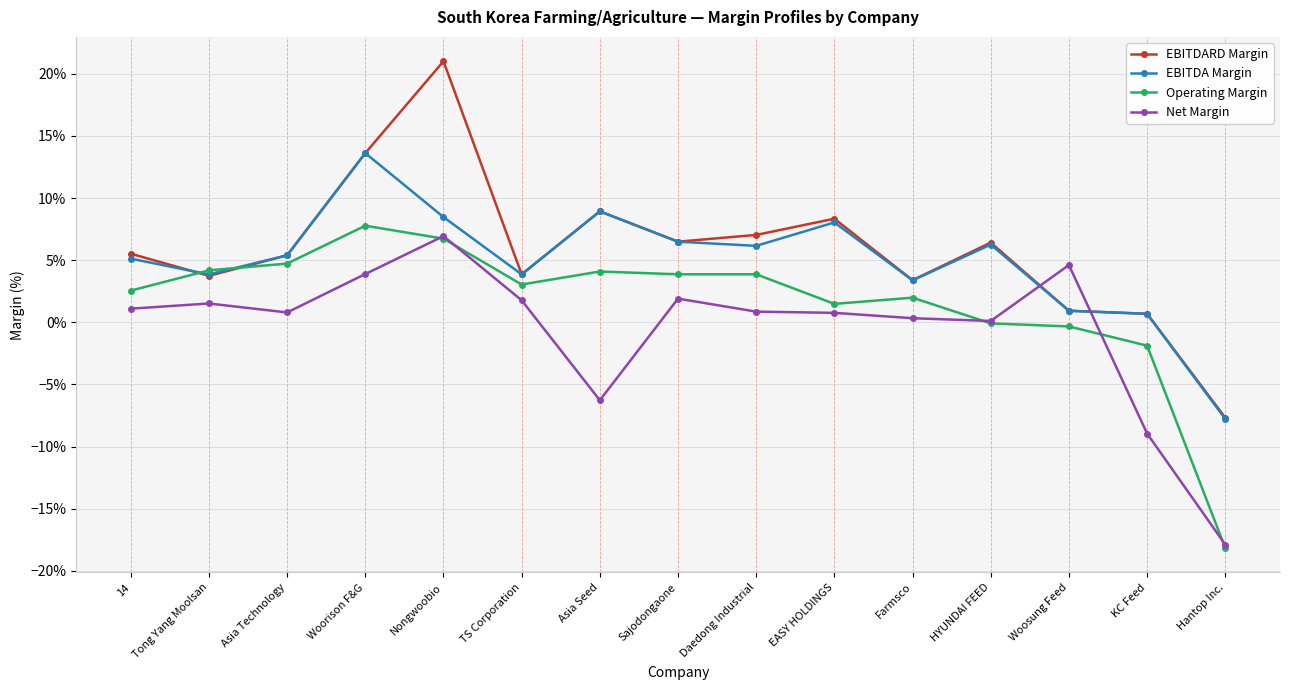

Does the chart have visible grid lines?

Yes